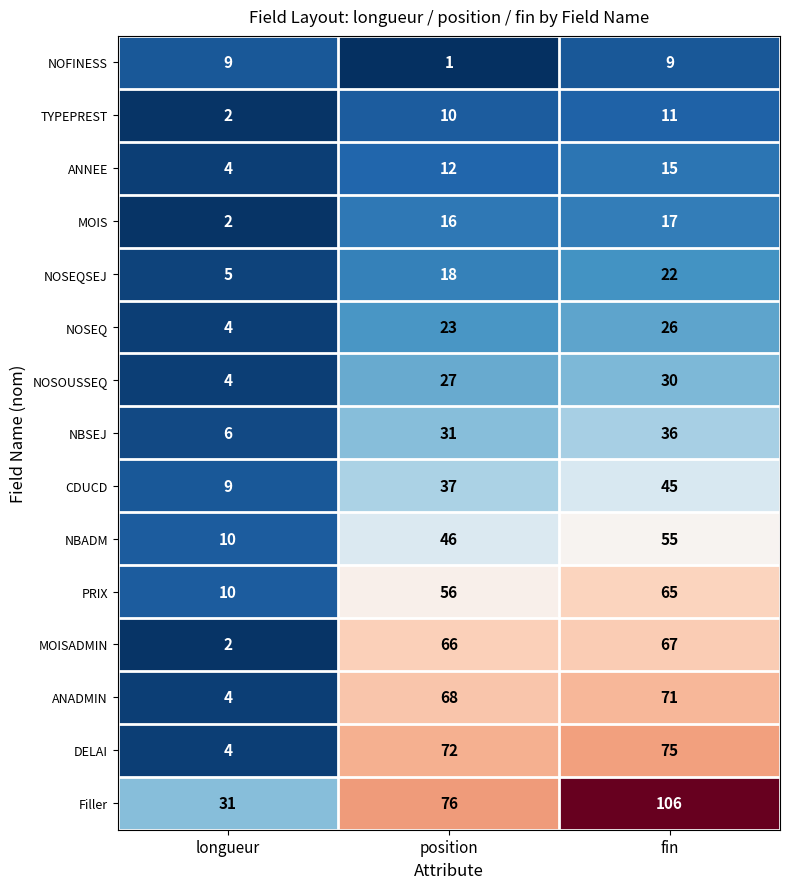

What is the spread (max minus min) of values at position?

75